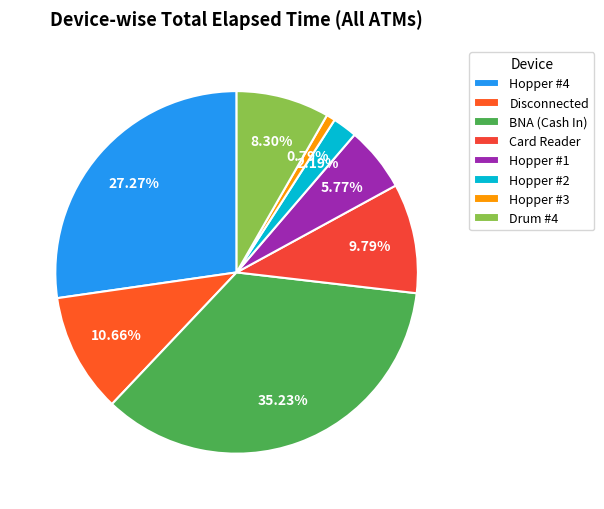

Count the number of slices in the pie.

8